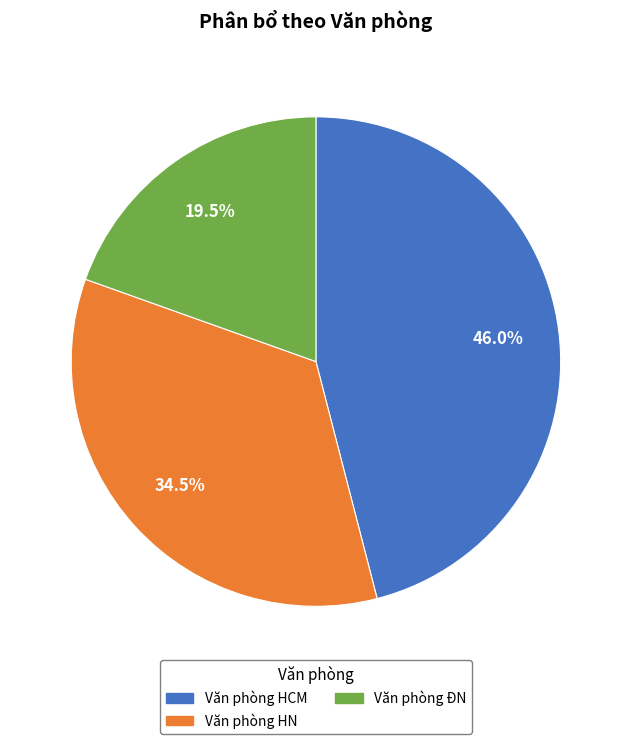

What is the largest slice in the pie chart?

Văn phòng HCM